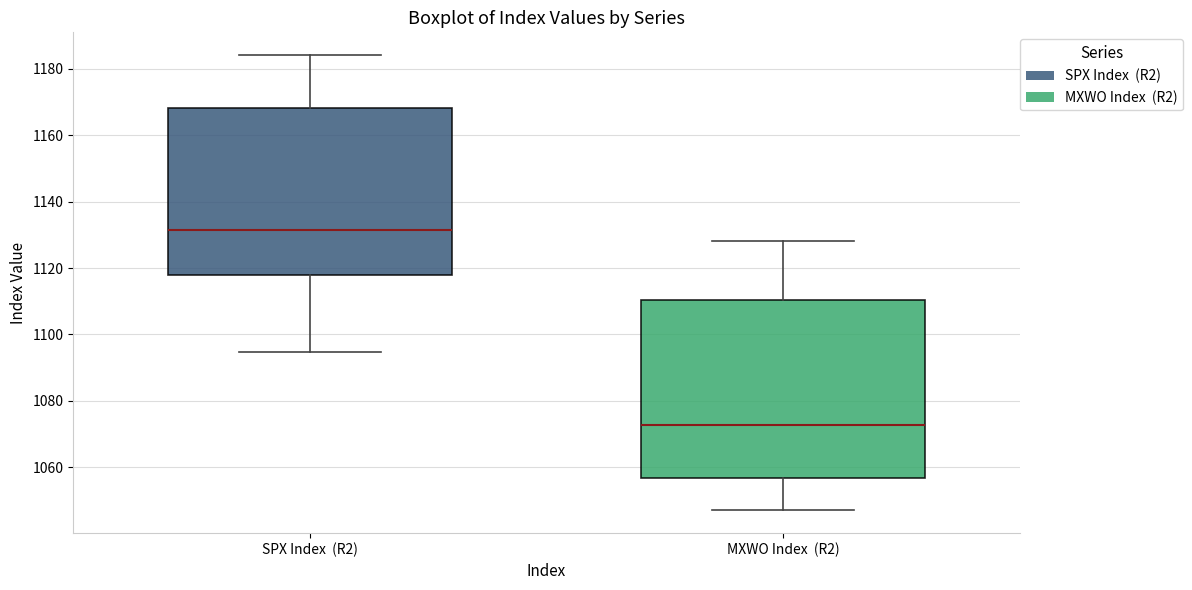

Reading left to right, read every box against the y-axis: the position of its median line, the range the box covers, and the ends of its whiskers. The values are not printed on the chart, so give them approximately, as read against the axis.

SPX Index (R2): median 1132, box 1118 to 1168, whiskers 1094 to 1184
MXWO Index (R2): median 1072, box 1056 to 1110, whiskers 1048 to 1128